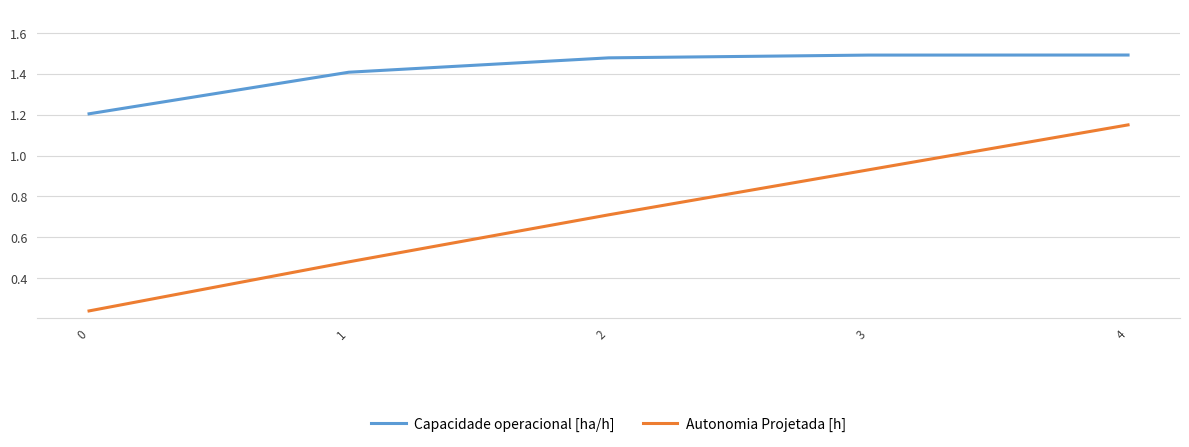

List the series in order of their peak value, lowest first.

Autonomia Projetada [h], Capacidade operacional [ha/h]